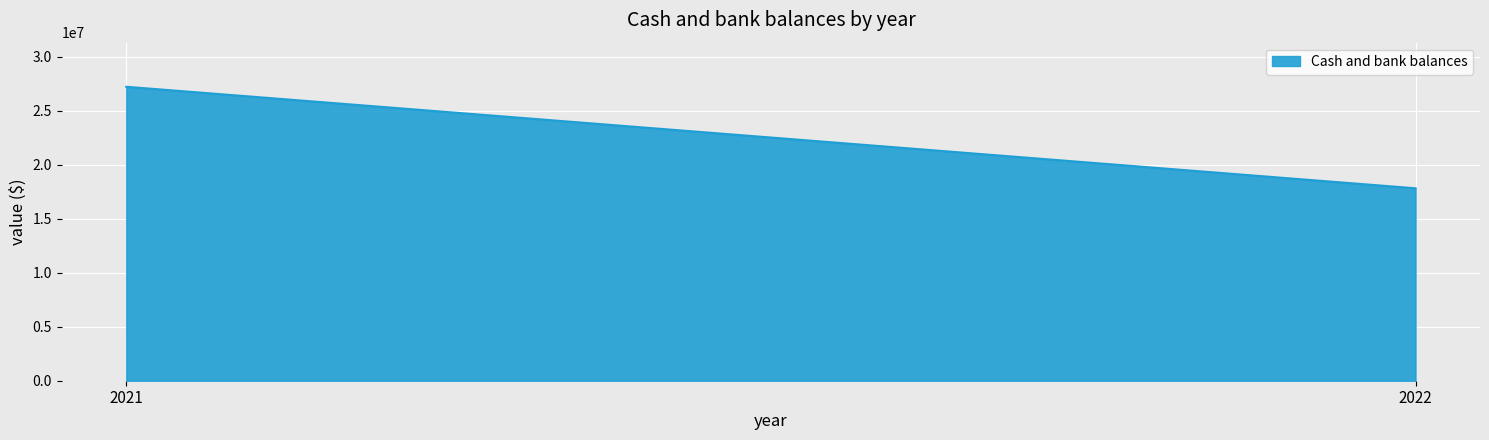

Reading left to right, transcribe all the data shown in this chart.

27230401	17825903